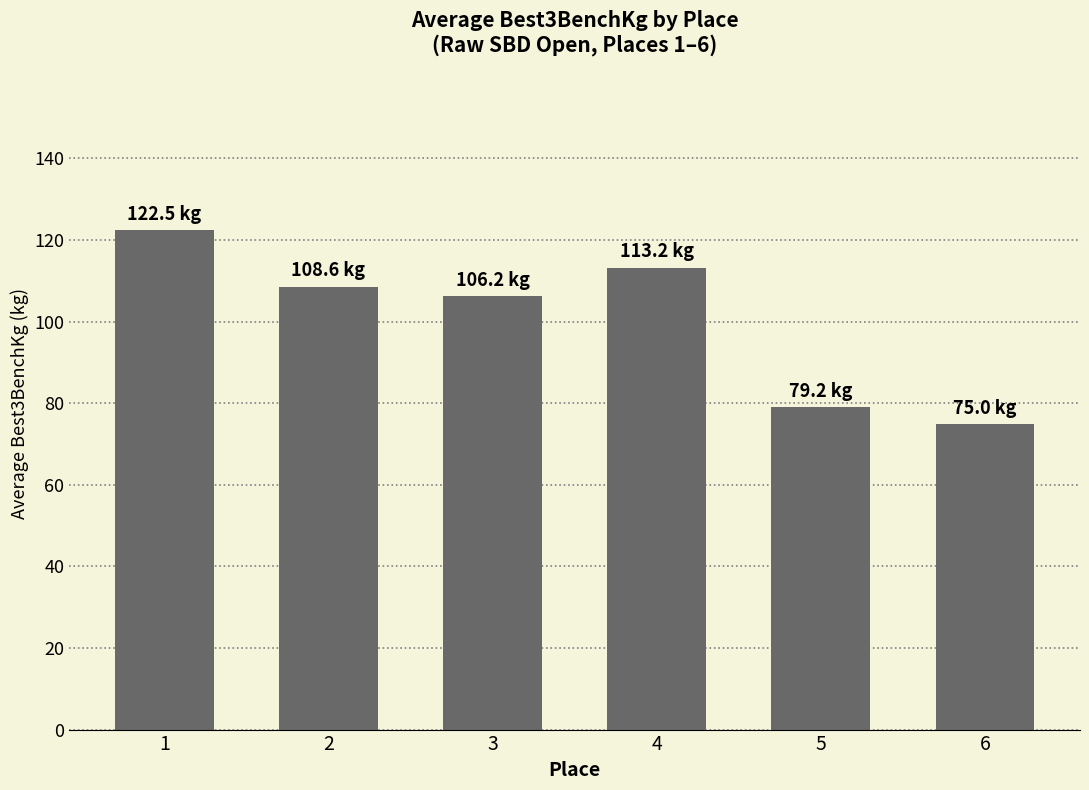

True or false: the data shows 108.6 at 2.

True